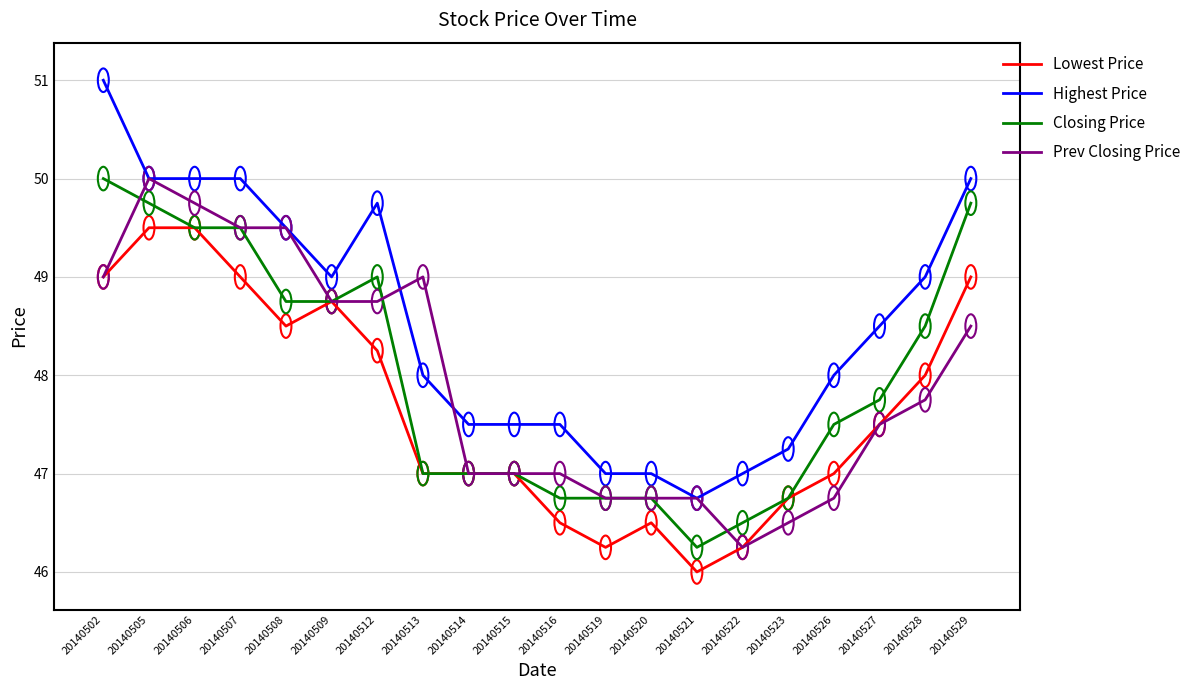

At which category is the sum across all series the highest?

20140505